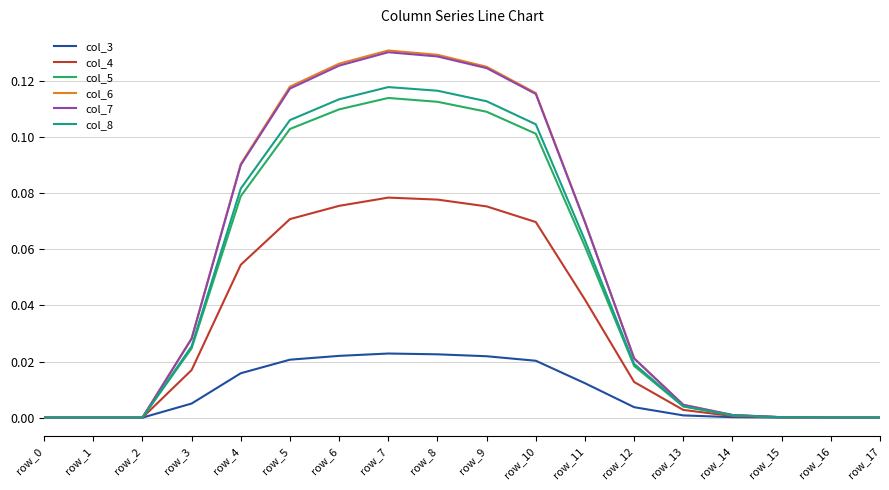

Which series has the widest spread of values?

col_6